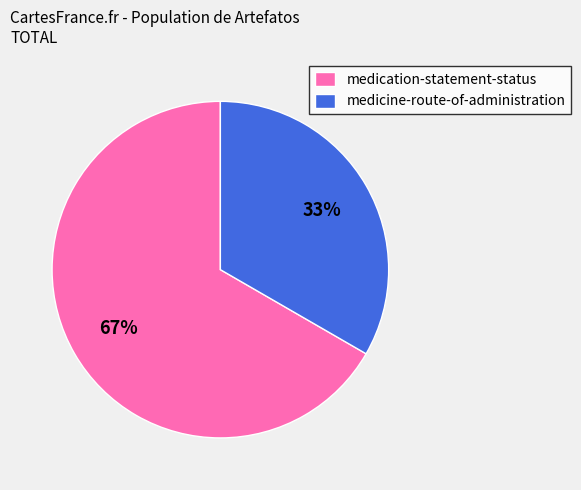

Count the number of slices in the pie.

2